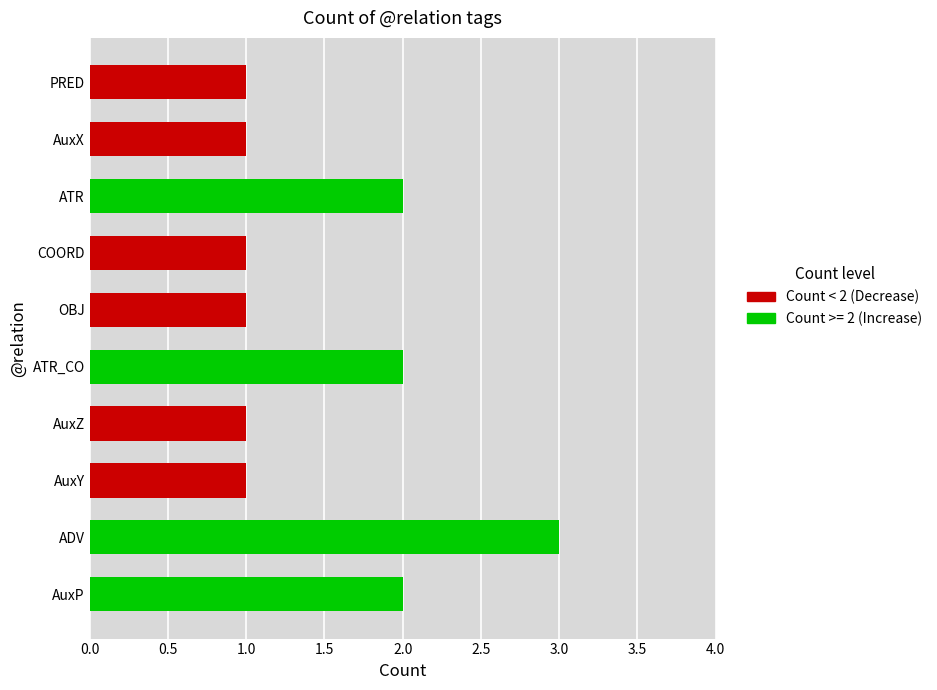

The value at PRED is 0. True or false?

False